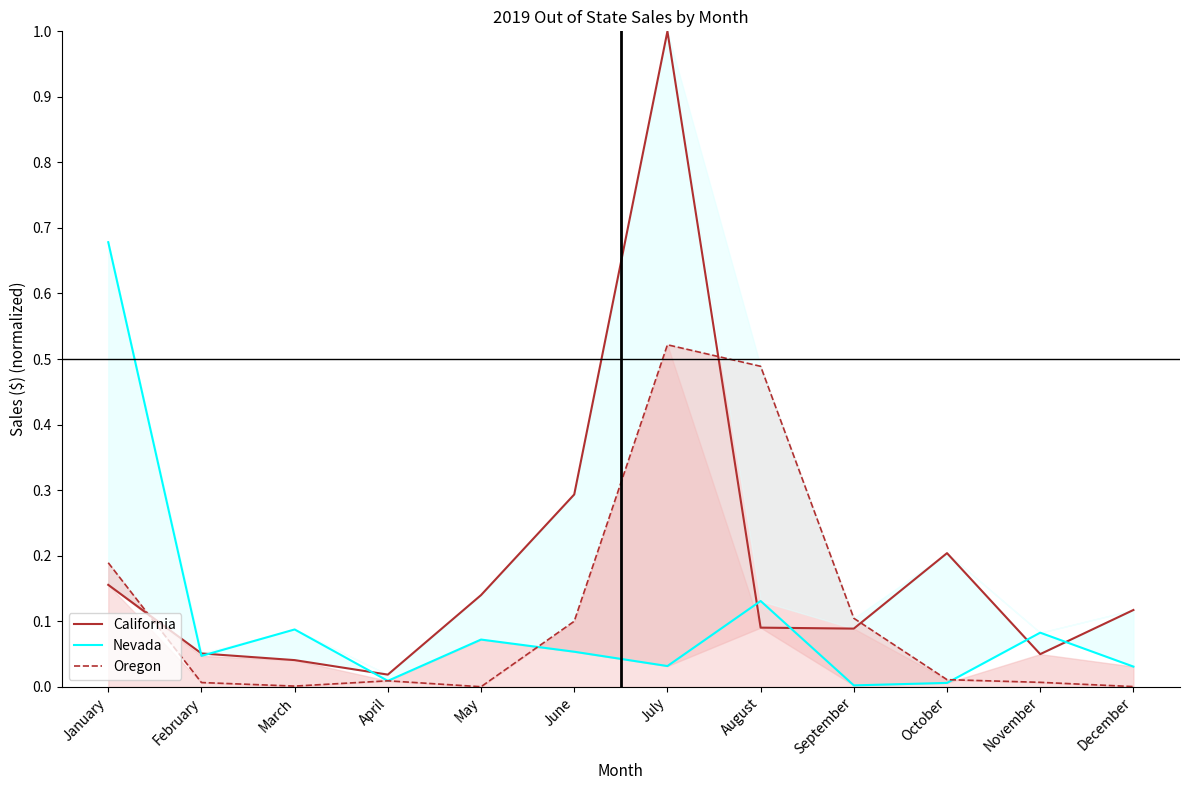

Does the chart have visible grid lines?

No